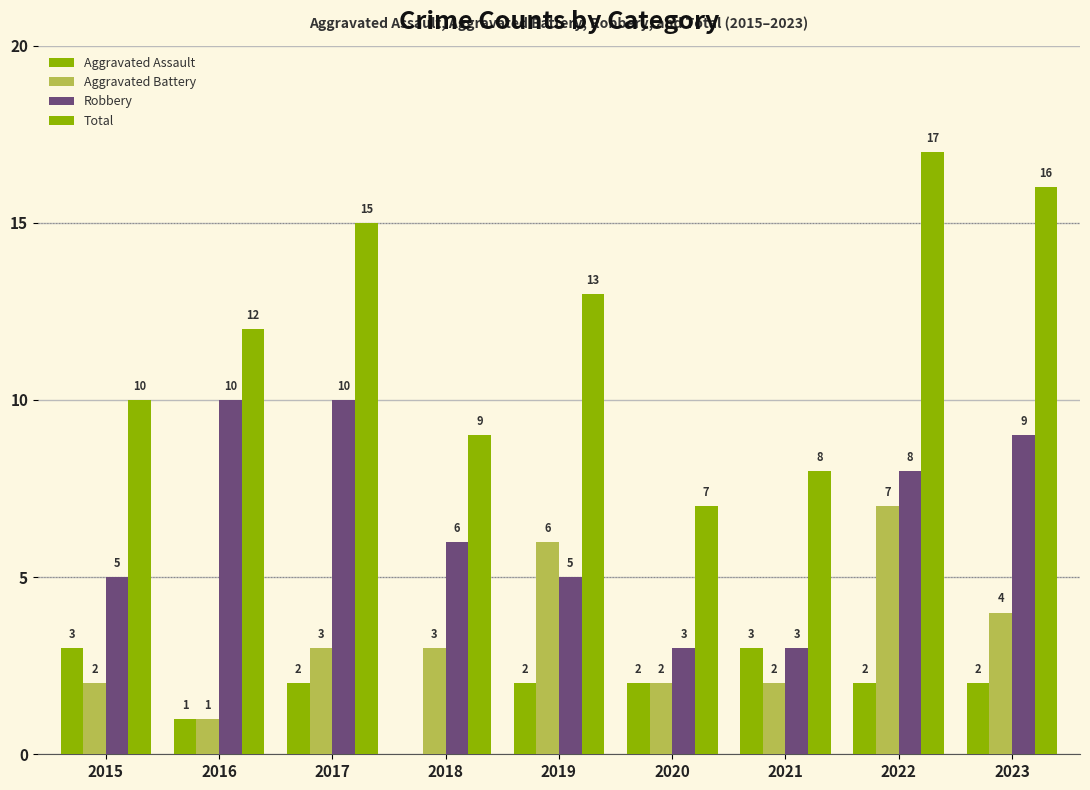

What is the difference between the Aggravated Battery values at 2016 and 2017?

2